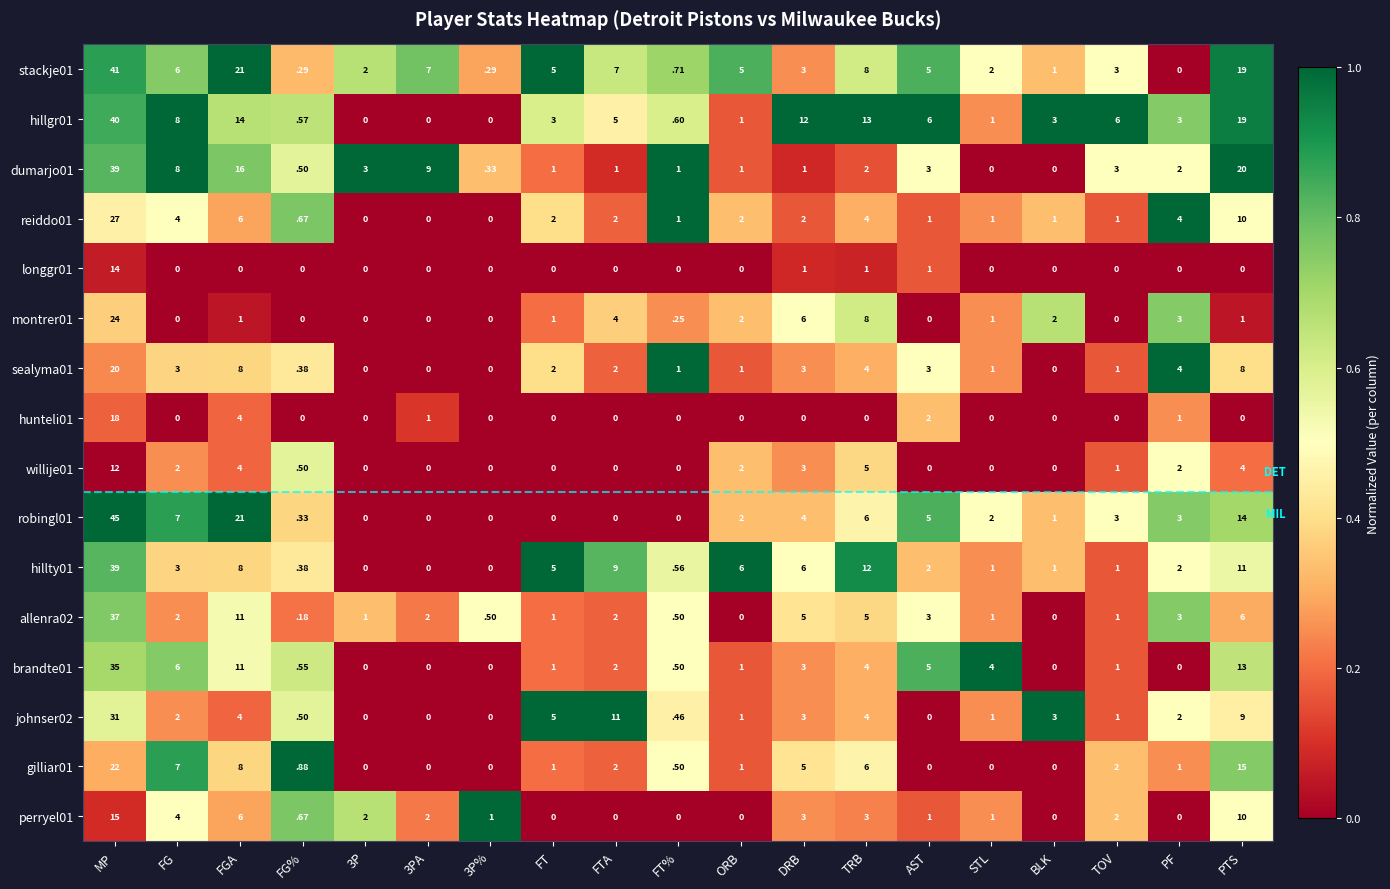

Where is robingl01 nearest to the value 22?

FGA